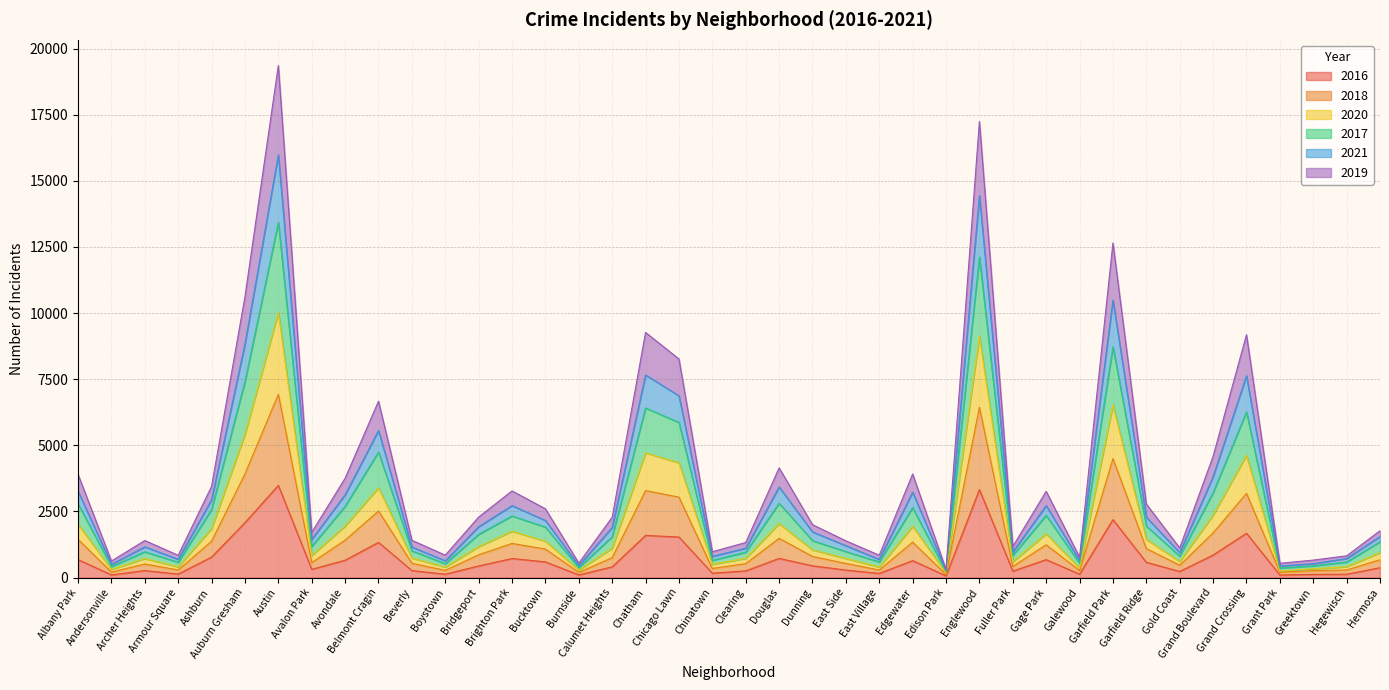

At which label does 2021 reach its minimum?

Edison Park